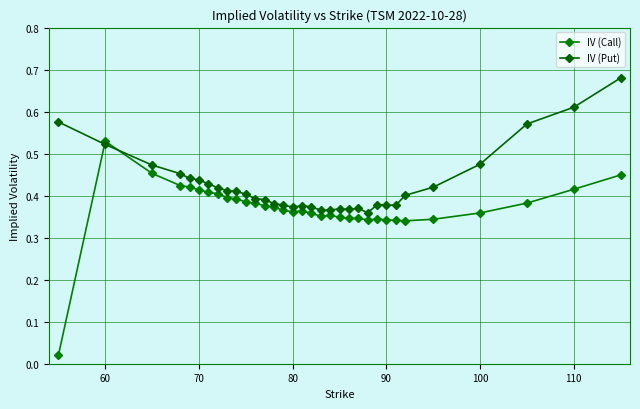

What is the maximum value shown in the chart?

0.7